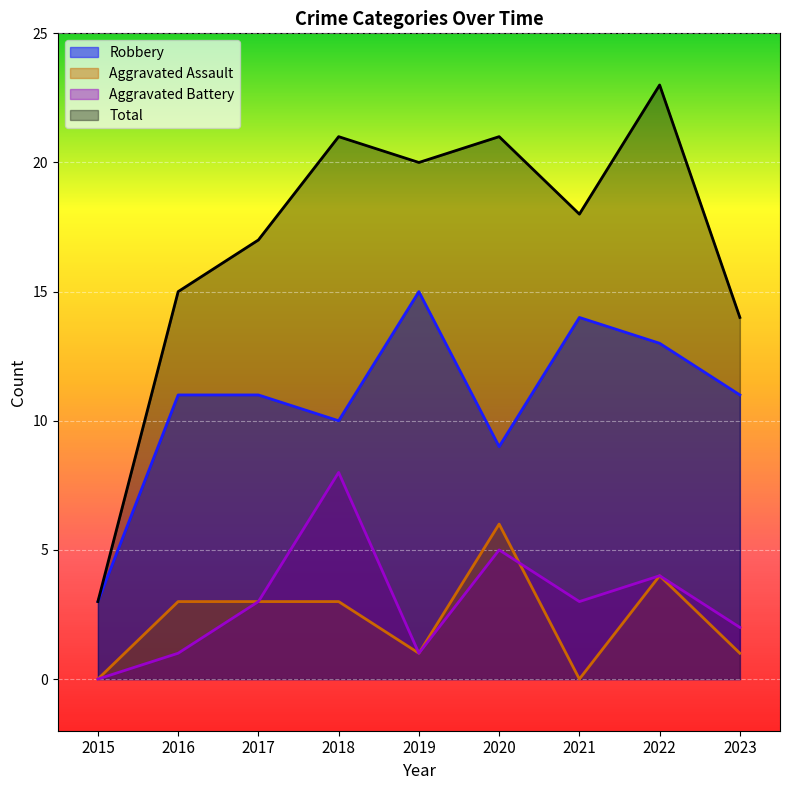

What is the maximum value for Aggravated Battery?

8